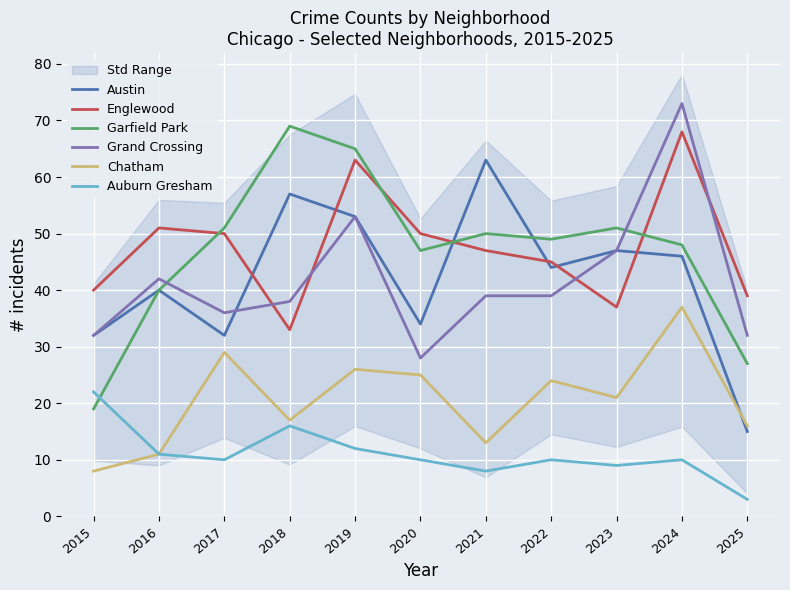

In Garfield Park, how many points are higher than both neighbors (excluding endpoints)?

3